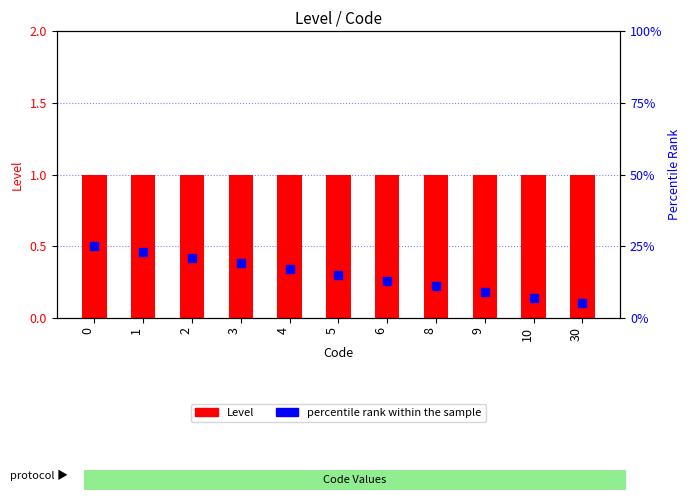

Which series reaches the minimum Y coordinate?

percentile rank within the sample